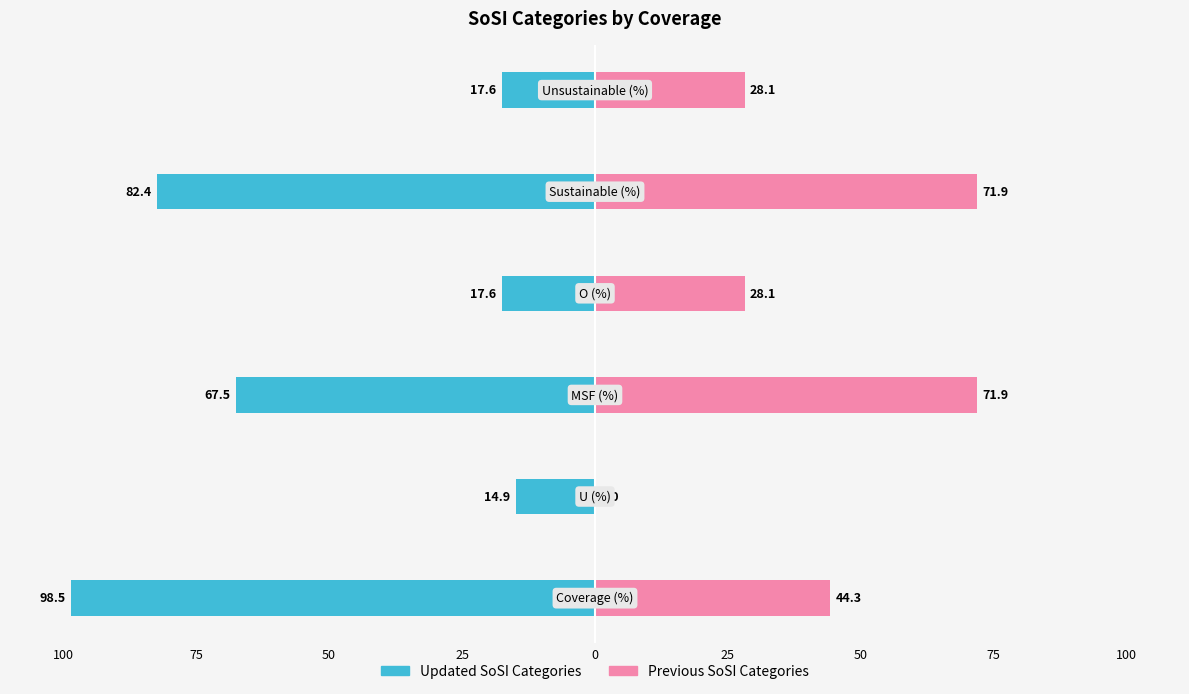

Read the Updated SoSI Categories value at 50.

-67.5